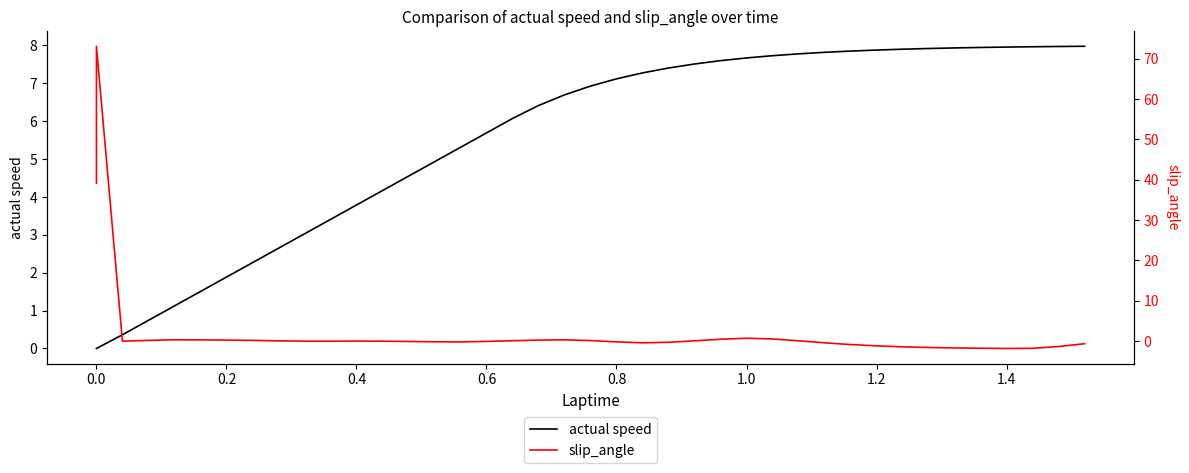

Which series has the largest range (max minus min)?

slip_angle